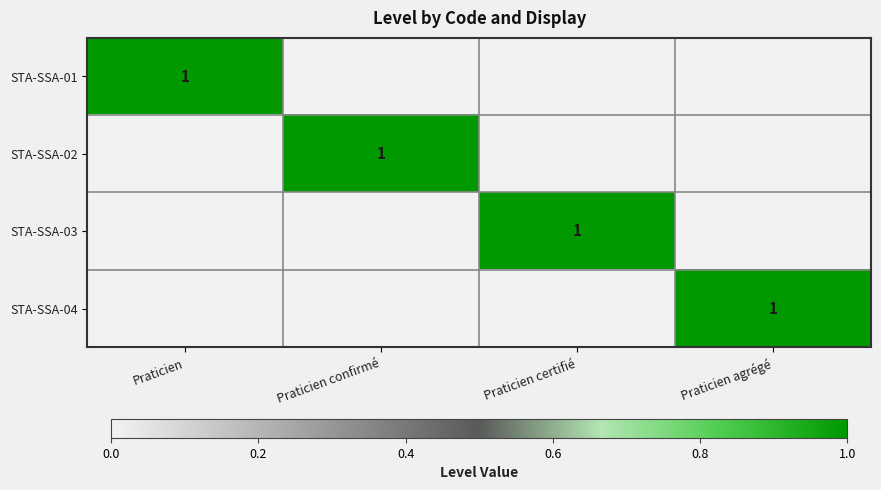

How many distinct data groups are displayed?

4